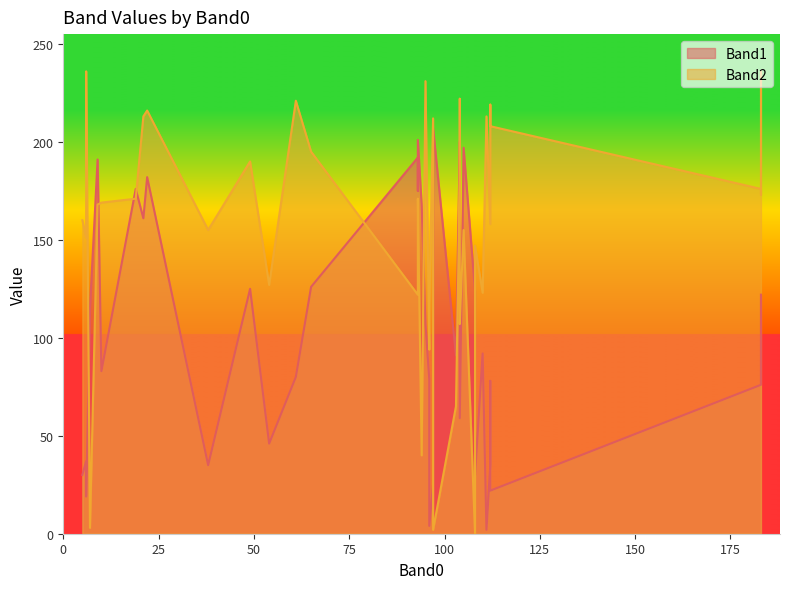

How many categories are shown in the chart?

40